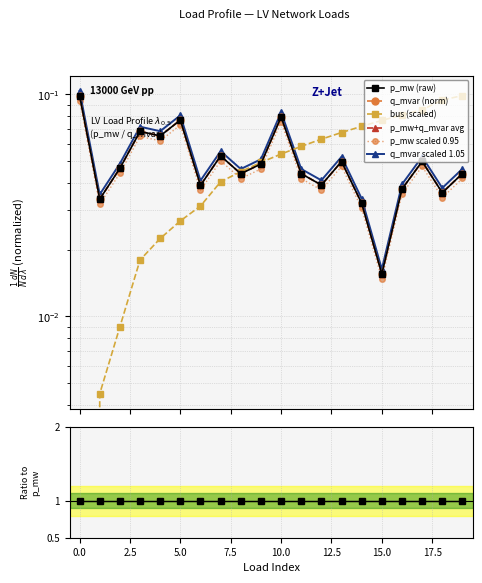

What is the average value of the p_mw series?

0.1